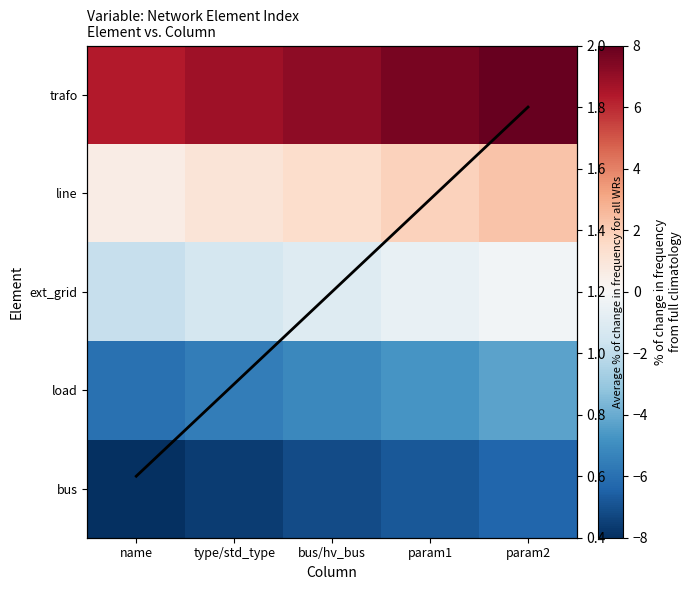

What is the average value of the Average series?

1.2